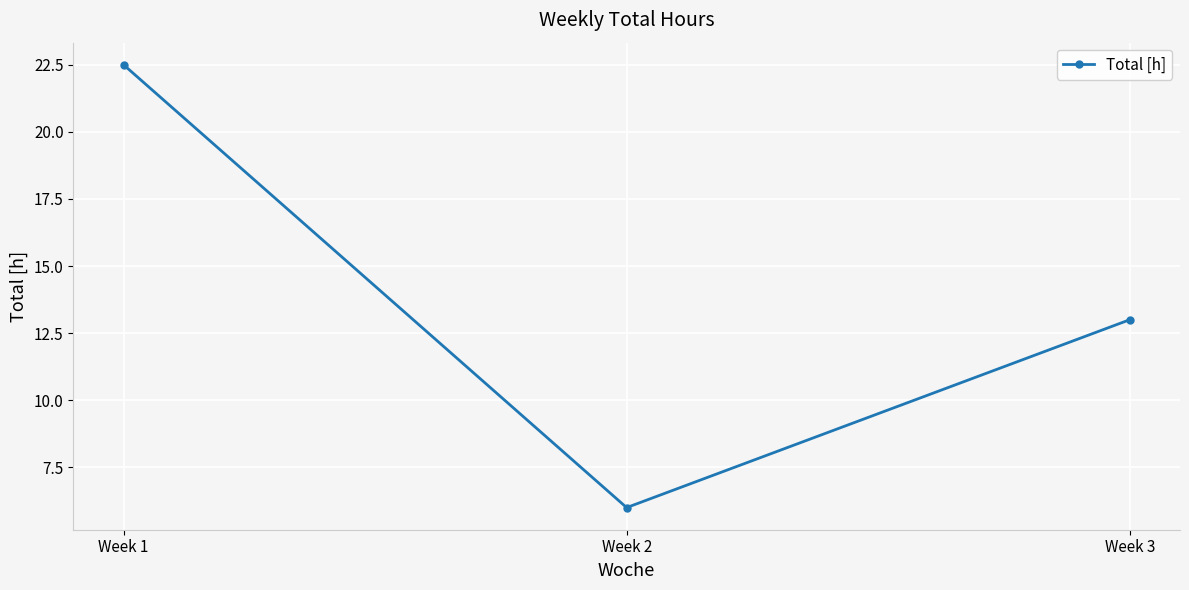

What value does the data have at Week 1?

22.5